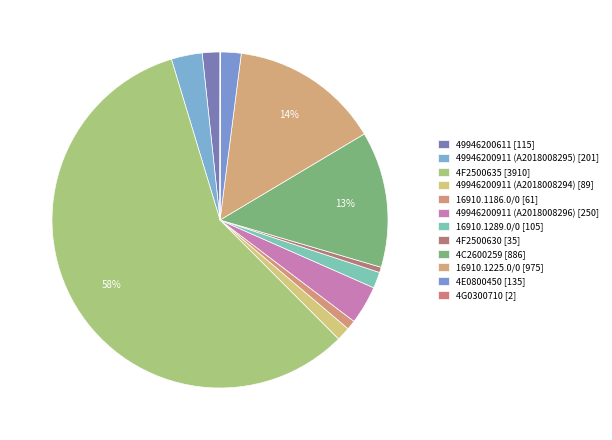

To the nearest percent, what is the difference between the largest and smallest slice percentages?

58%